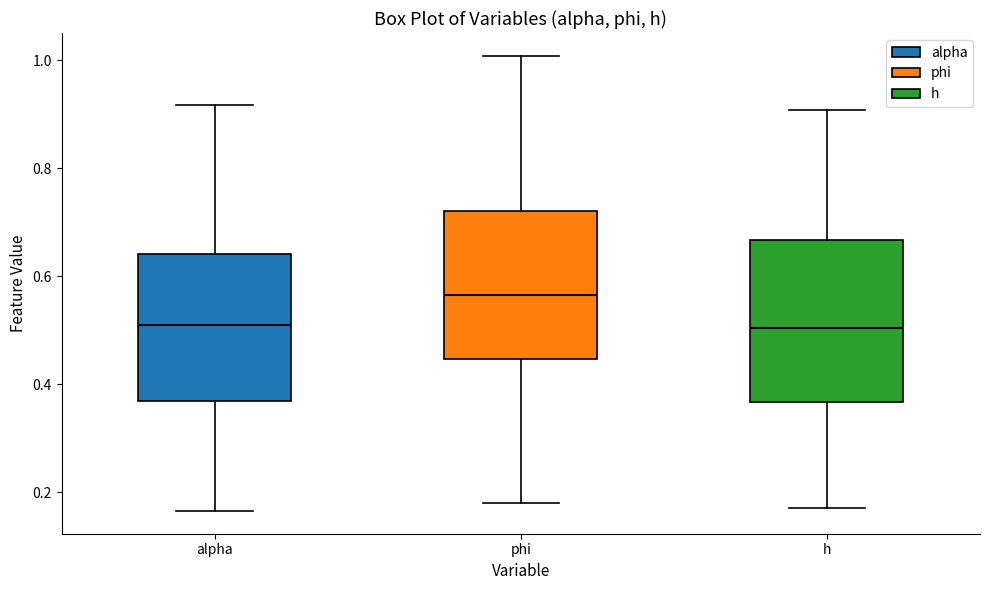

Reading left to right, read every box against the y-axis: the position of its median line, the range the box covers, and the ends of its whiskers. The values are not printed on the chart, so give them approximately, as read against the axis.

alpha: median 0.50, box 0.36 to 0.64, whiskers 0.16 to 0.92
phi: median 0.56, box 0.44 to 0.72, whiskers 0.18 to 1.00
h: median 0.50, box 0.36 to 0.66, whiskers 0.18 to 0.90